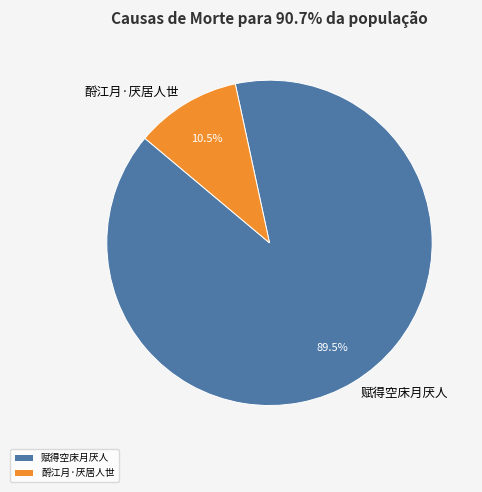

To the nearest percent, what is the average slice percentage?

50%